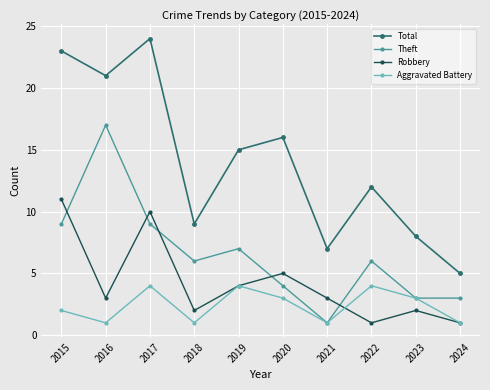

True or false: Total and Robbery cross at least once.

False